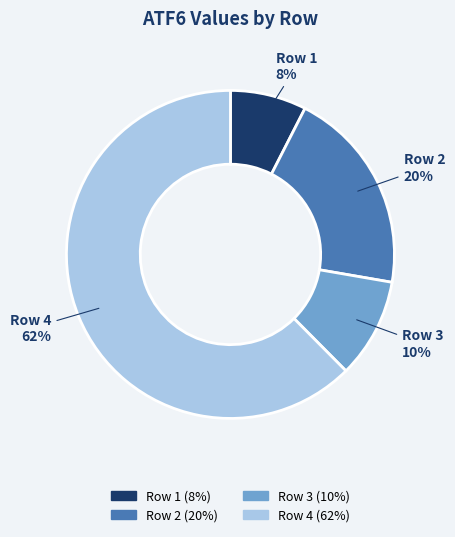

Which has a higher value, Row 3 or Row 4?

Row 4